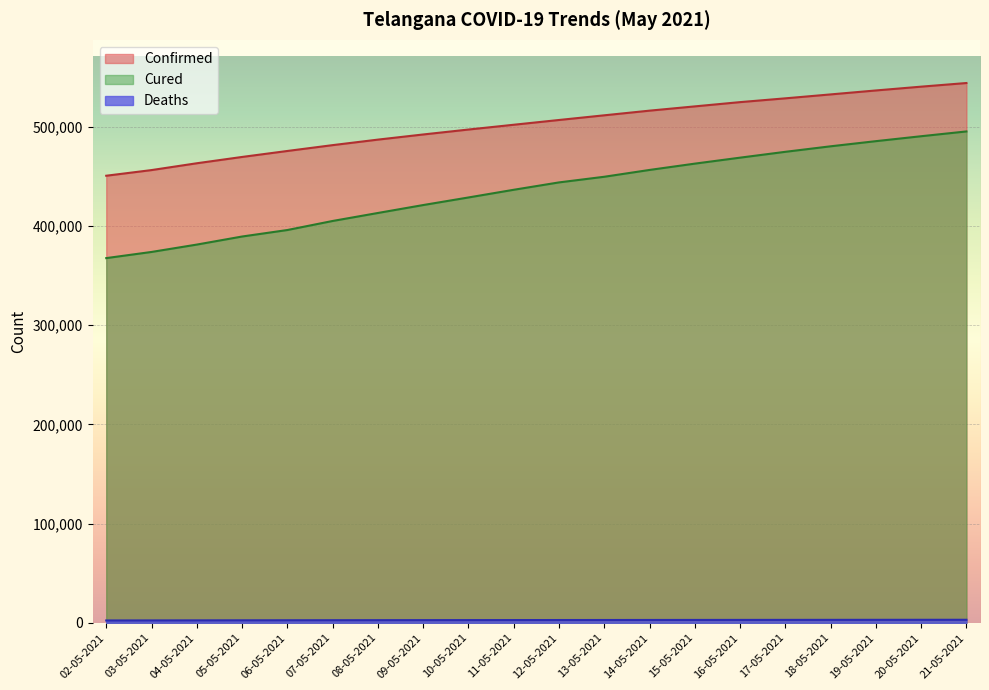

True or false: Confirmed has a value of 469722 at 05-05-2021.

True